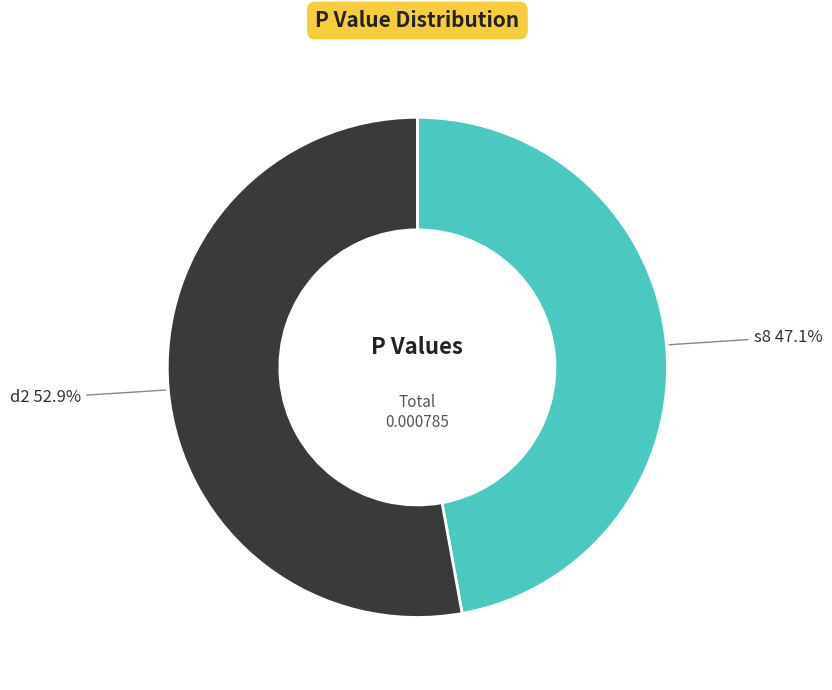

Between d2 and s8, which is larger?

d2